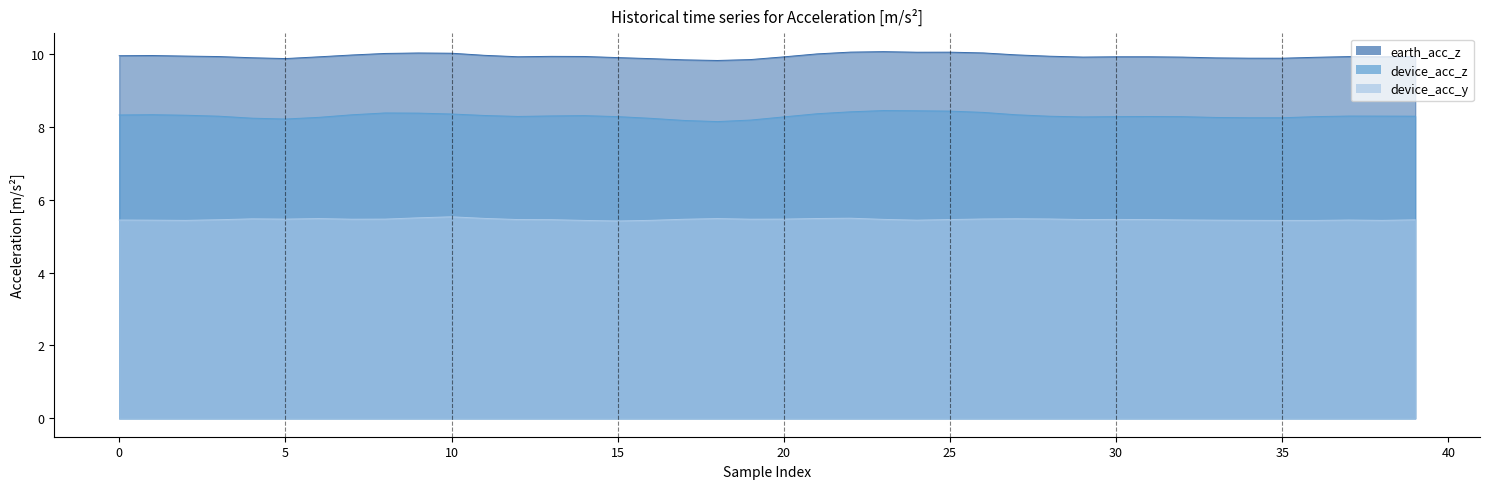

How many lines are shown in the chart?

3